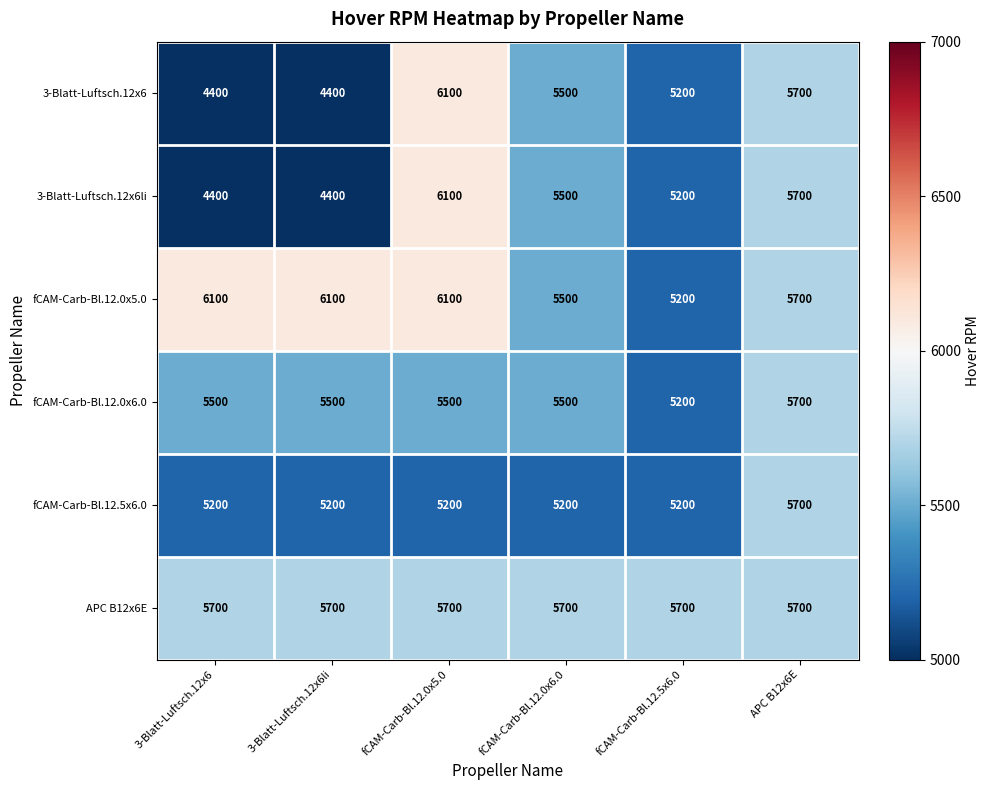

What is the highest value of the fCAM-Carb-Bl.12.5x6.0 series?

5700